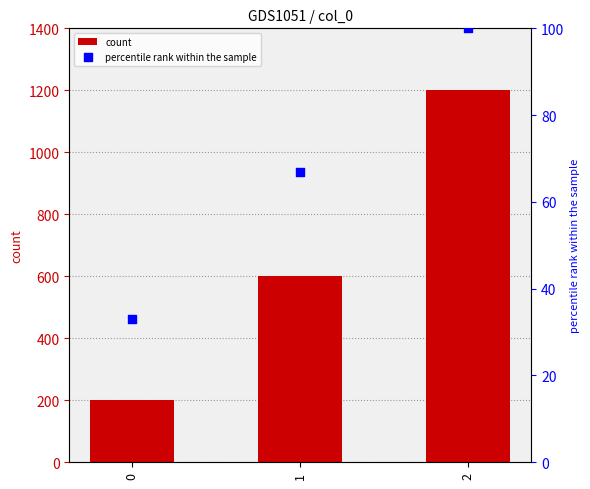

What are all the series names shown in the legend?

count, percentile rank within the sample